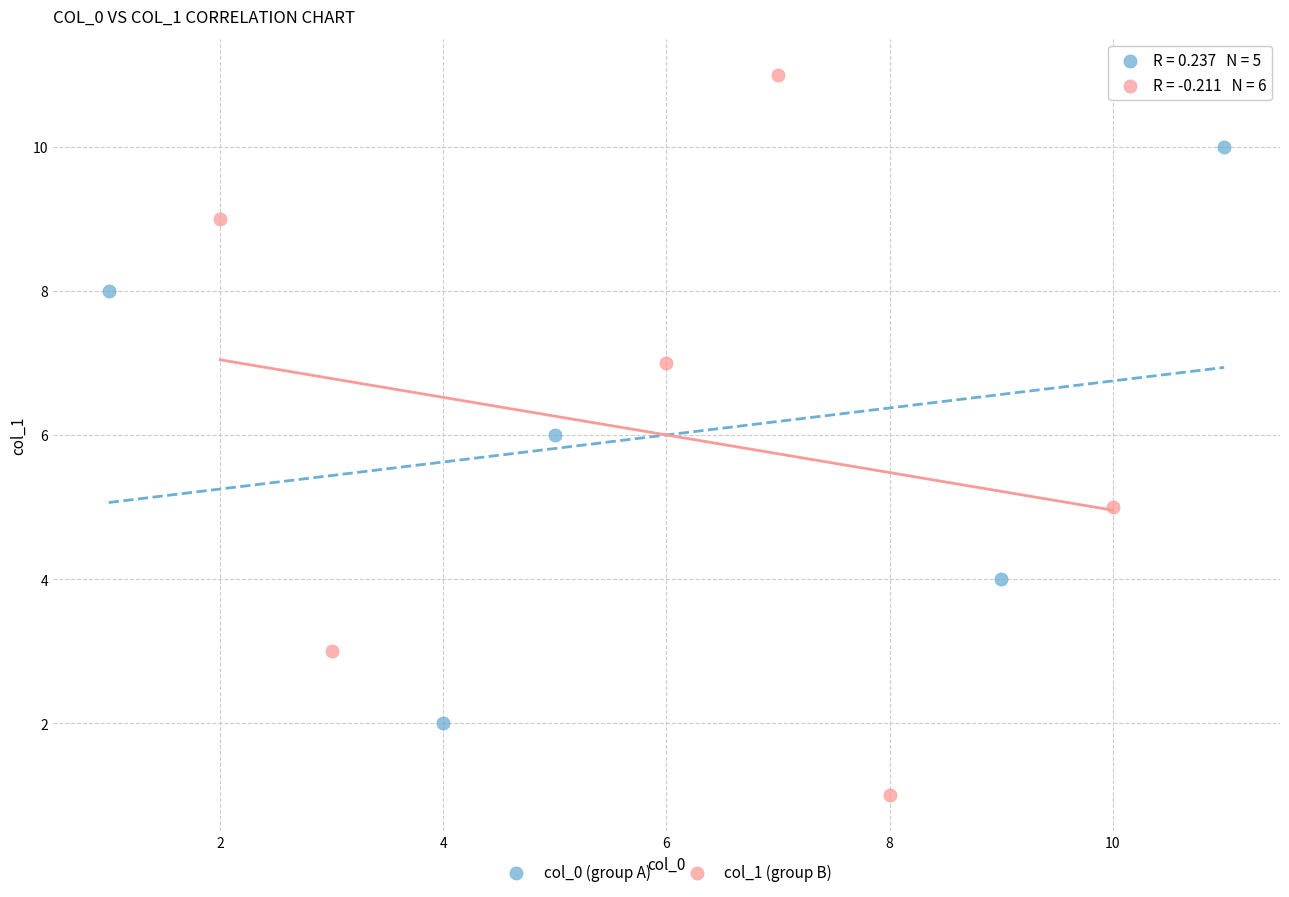

Which series has the widest spread of Y values?

col_1 (group B)